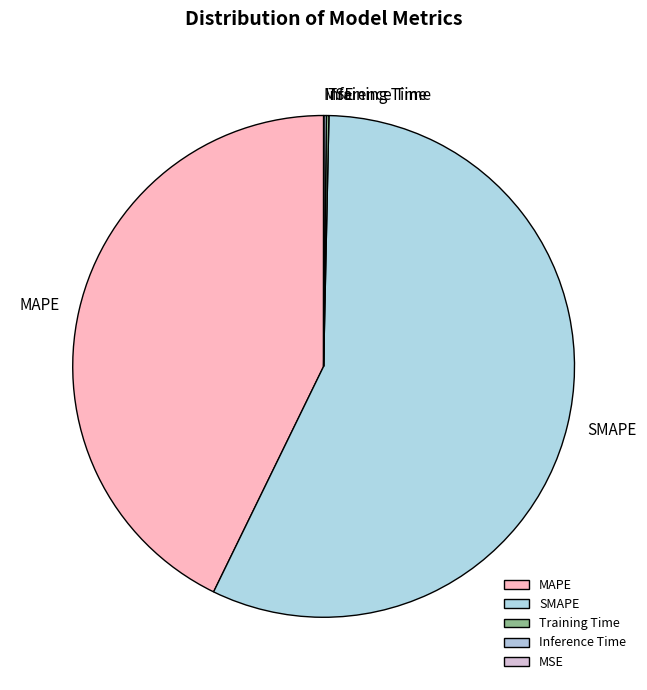

Which category has the biggest portion of the pie?

SMAPE